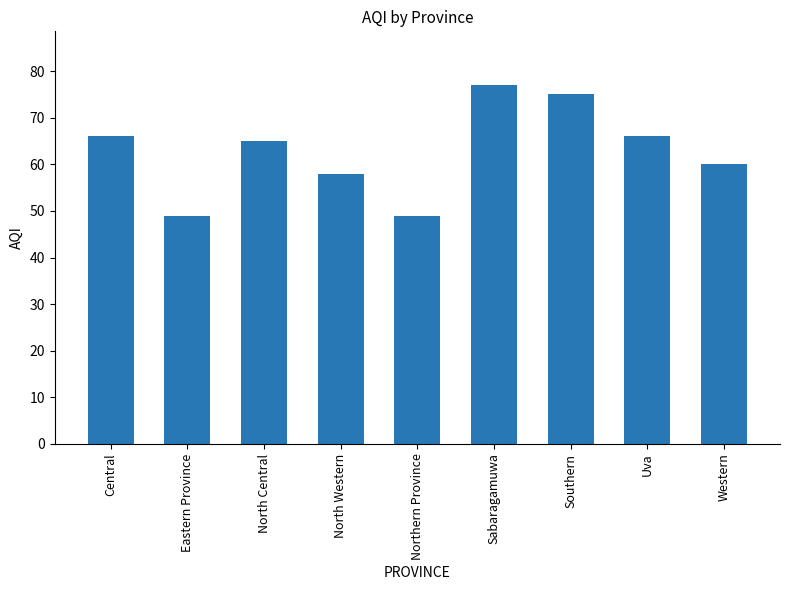

What is the sum of the values at Southern and Northern Province?

124